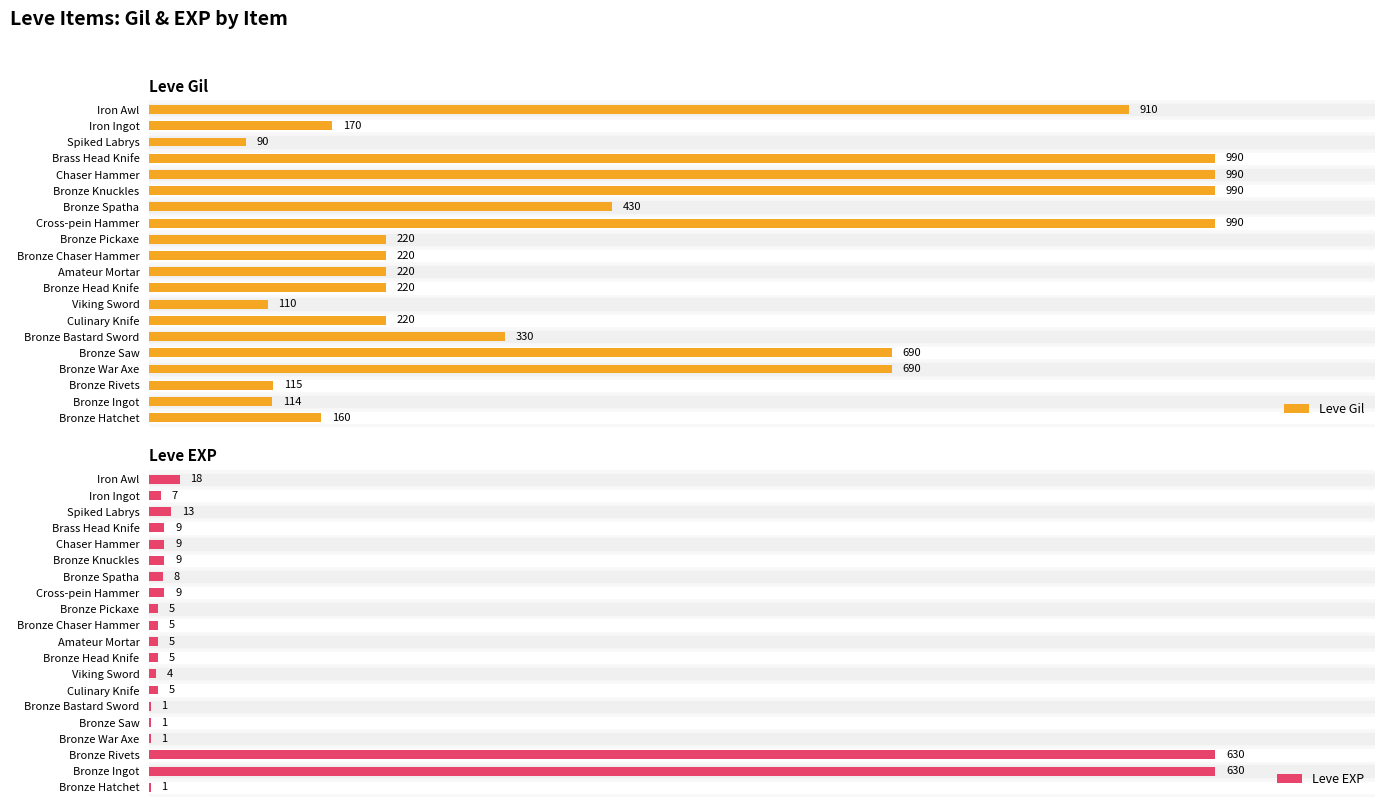

Rank the series by their average value, from highest to lowest.

Leve Gil, Leve EXP